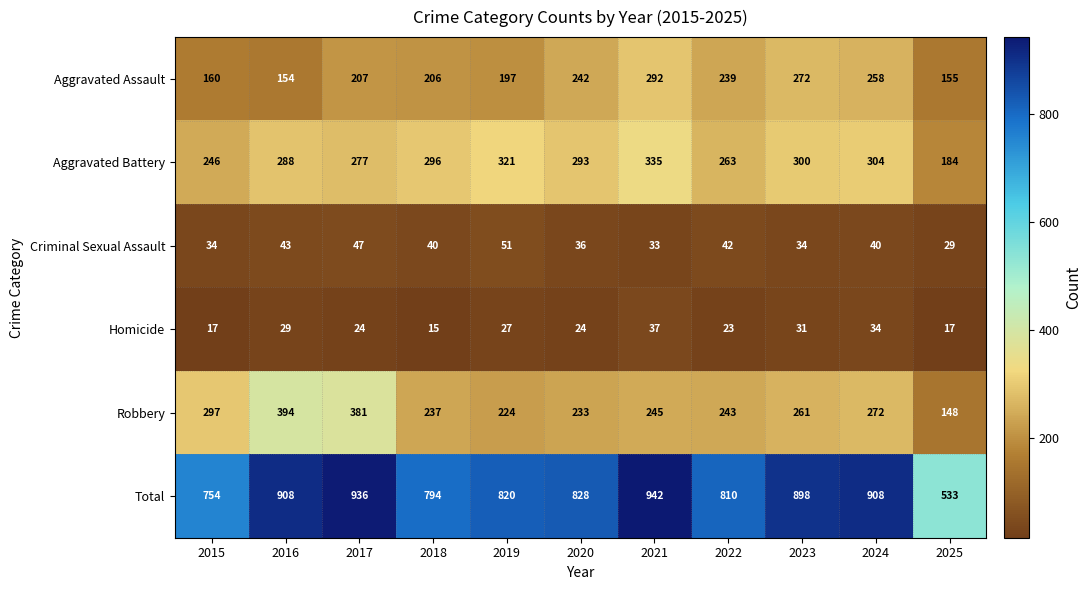

What is the spread (max minus min) of values at 2021?

909